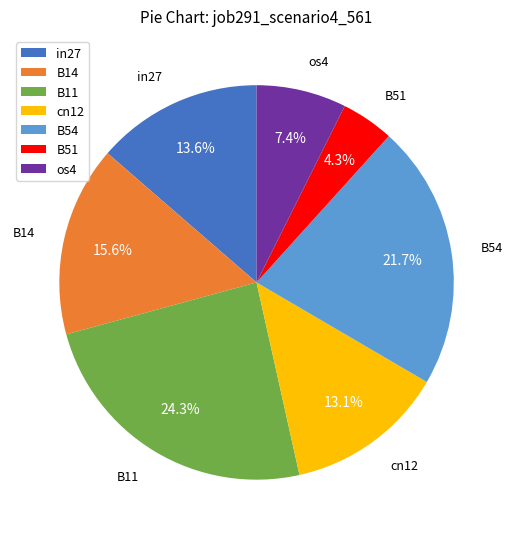

Rank the categories by value from lowest to highest.

B51, os4, cn12, in27, B14, B54, B11